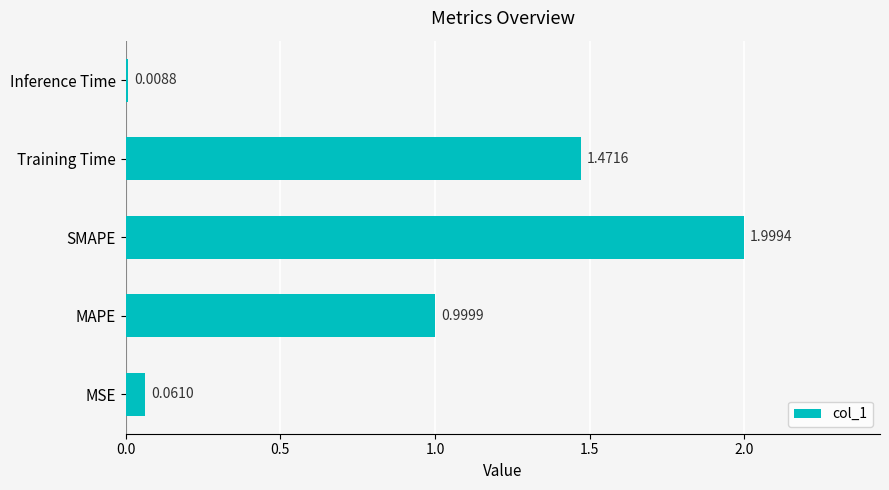

What is the sum of all values?

4.5